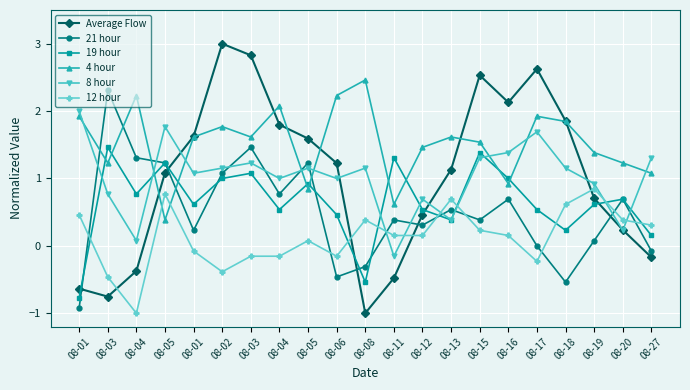

How many interior local valleys does the 8 hour series have?

7